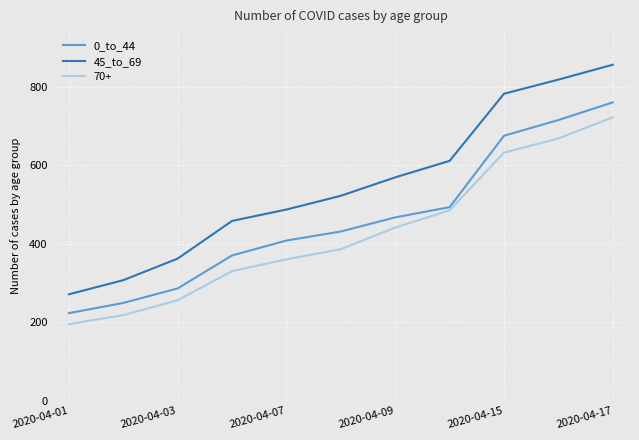

What is the difference between the maximum and minimum values in the 0_to_44 series?

537